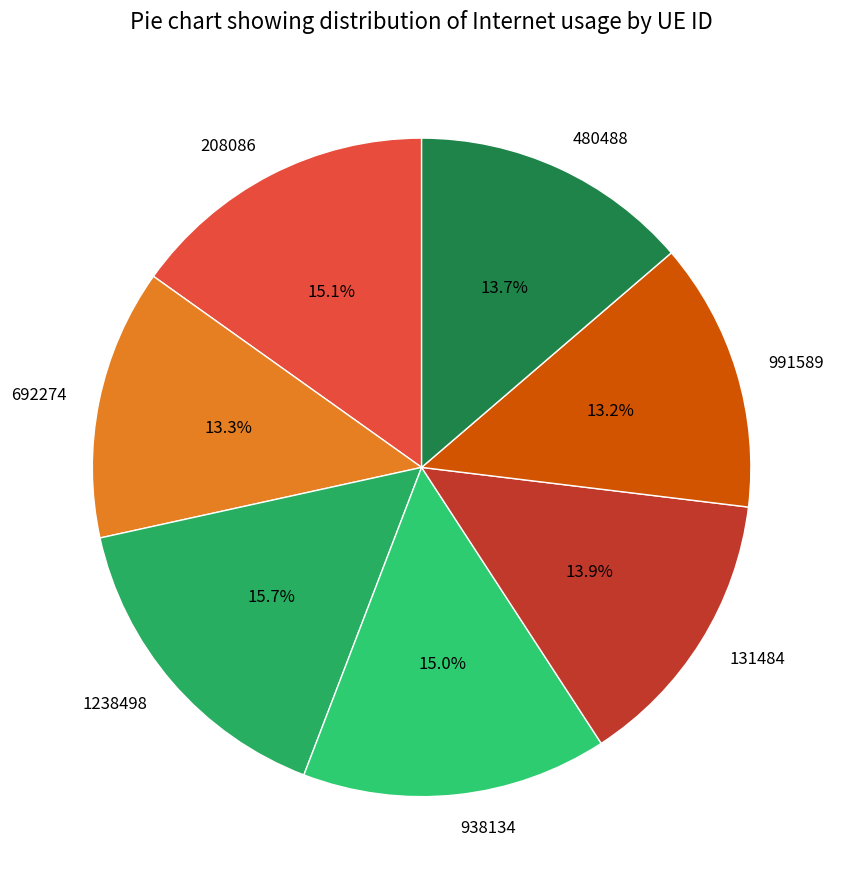

What is the total percentage of 480488 and 938134?

28.7%